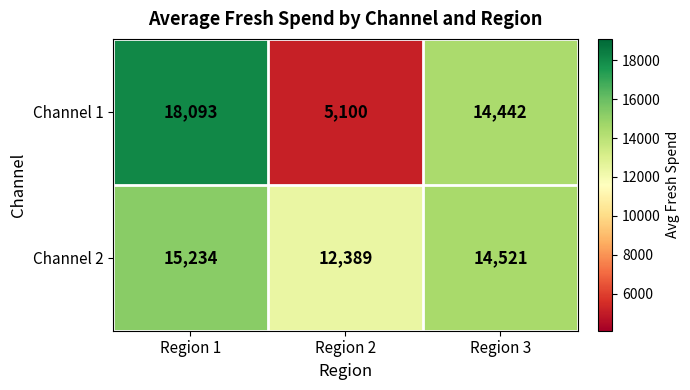

Reading right to left, what are all the values shown in this chart?

Channel 1: Region 3=14442	Region 2=5100	Region 1=18093
Channel 2: Region 3=14521	Region 2=12389	Region 1=15234